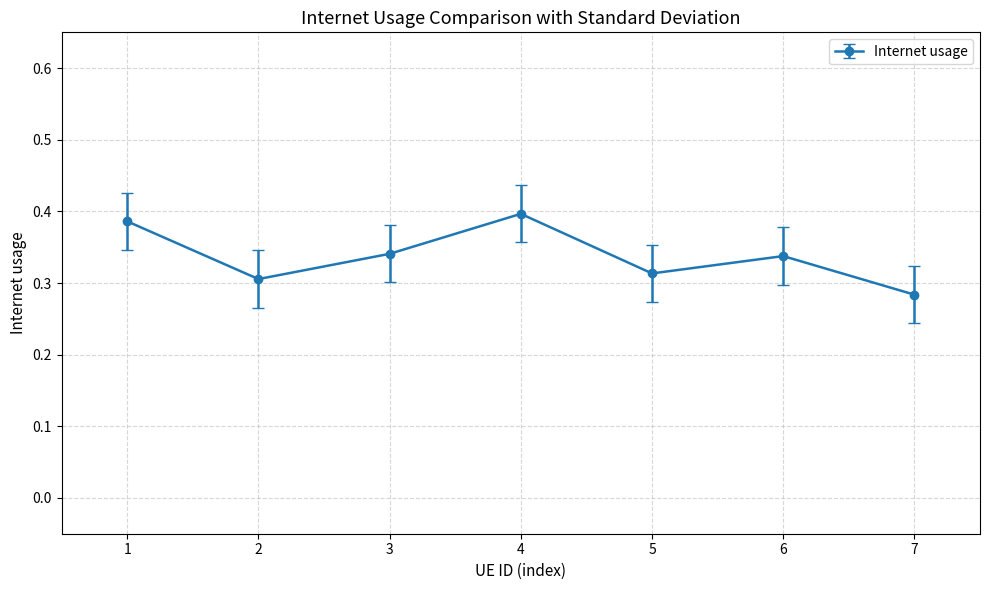

Count the values in the range 0 to 1.

7